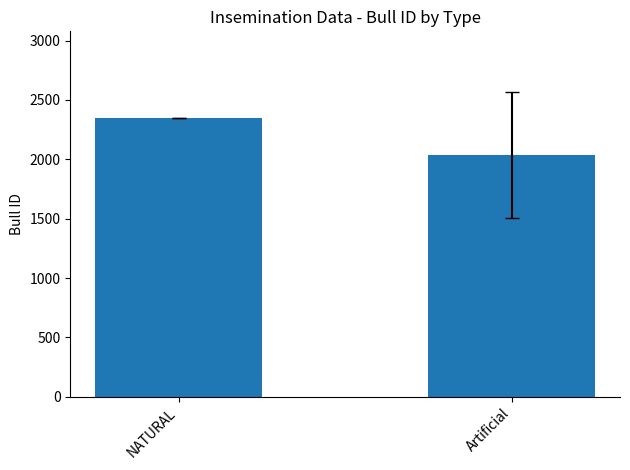

Reading right to left, what are all the values shown in this chart?

Artificial=2037.8	NATURAL=2345.5